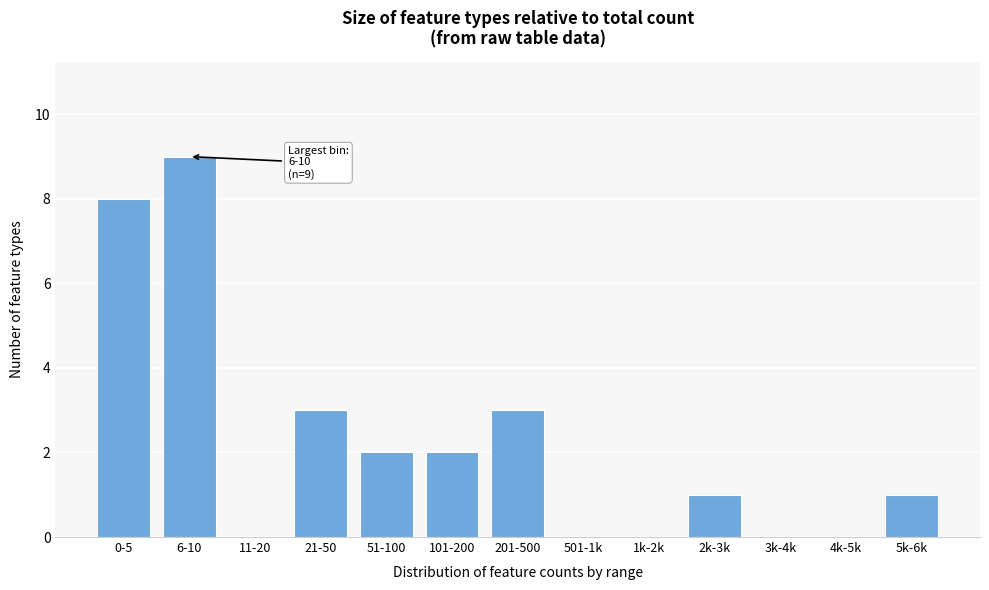

Reading right to left, what are all the values shown in this chart?

5k-6k=1	4k-5k=0	3k-4k=0	2k-3k=1	1k-2k=0	501-1k=0	201-500=3	101-200=2	51-100=2	21-50=3	11-20=0	6-10=9	0-5=8